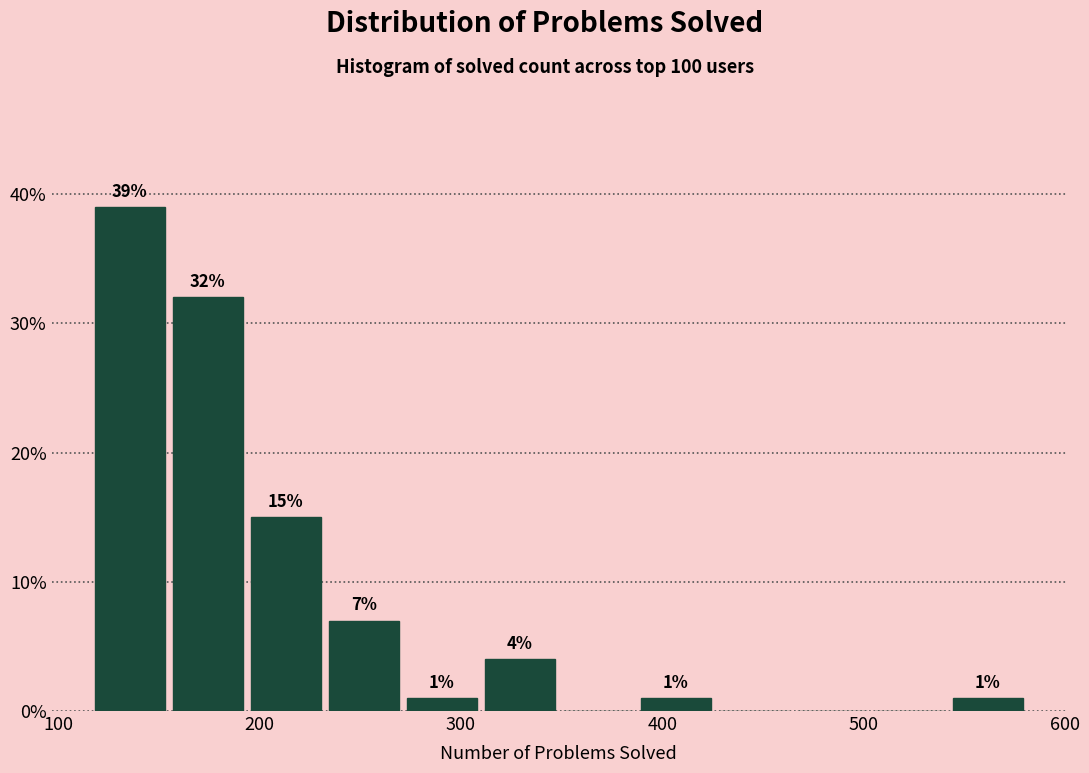

Read against the x-axis, roughly where is the centre of the tallest bar?

140